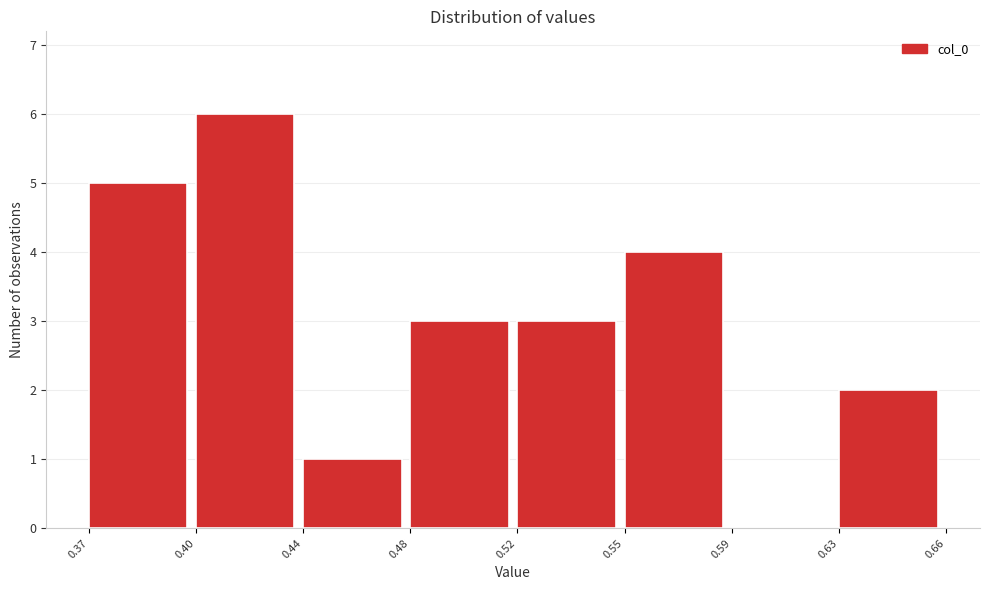

Reading left to right, list all the values displayed in this chart.

0.37=5	0.40=6	0.44=1	0.48=3	0.52=3	0.55=4	0.59=0	0.63=2